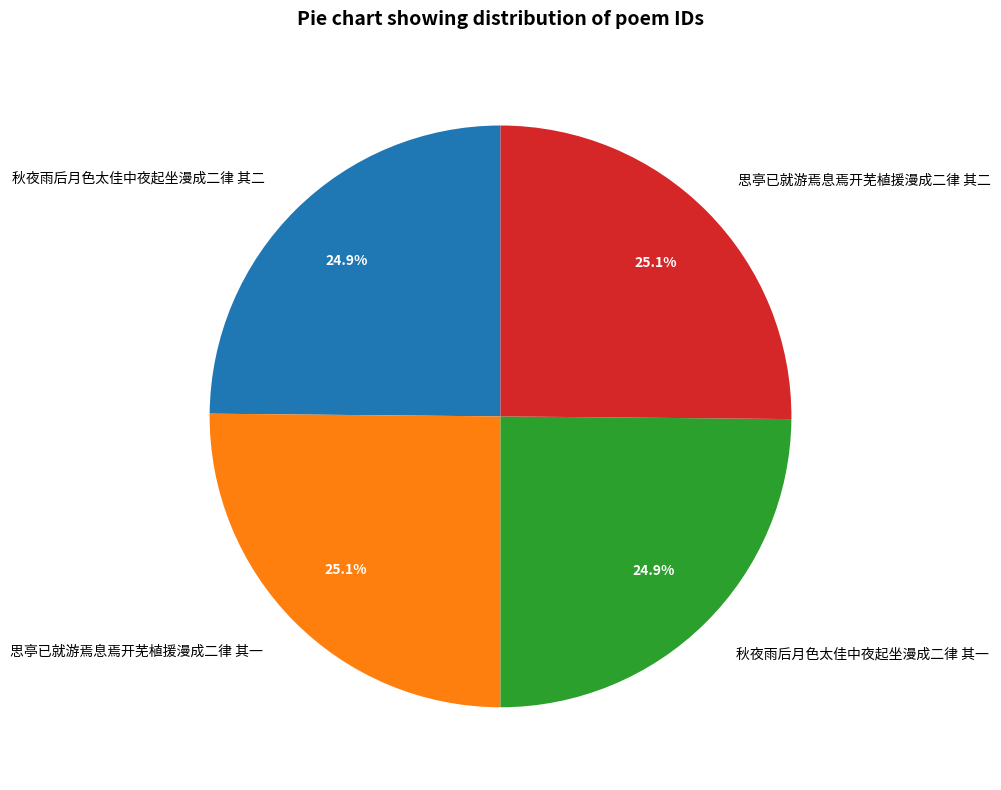

True or false: 思亭已就游焉息焉开芜植援漫成二律 其二 accounts for 25% of the total.

True